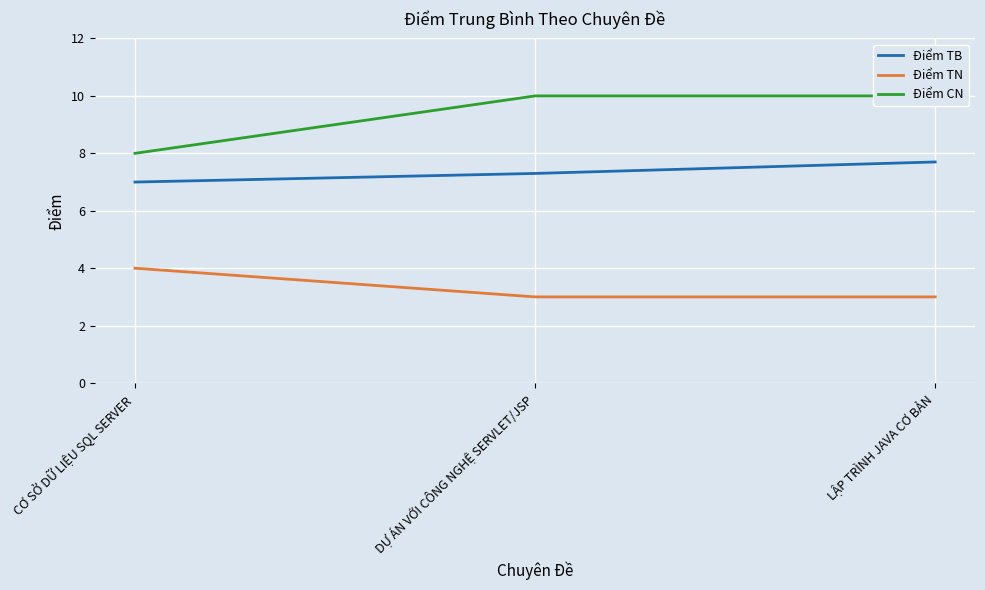

Rank the series at CƠ SỞ DỮ LIỆU SQL SERVER from lowest to highest value.

Điểm TN, Điểm TB, Điểm CN